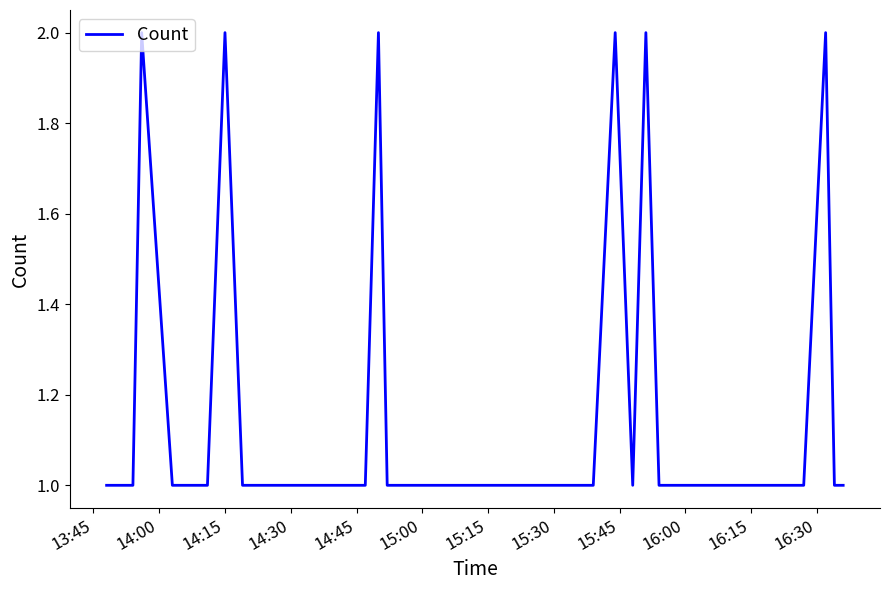

How many distinct data groups are displayed?

1